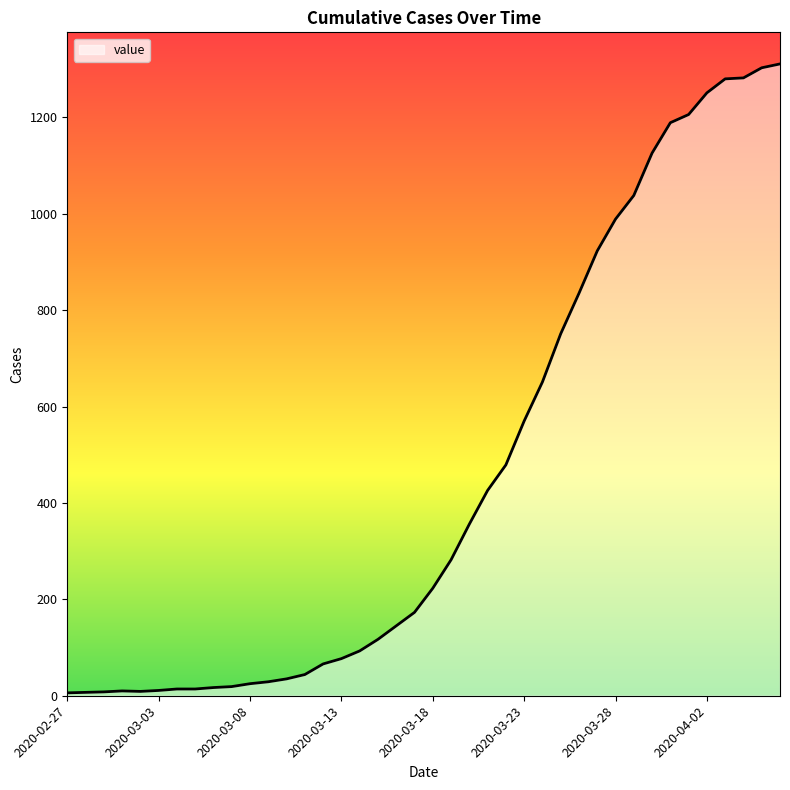

What is the greatest value displayed?

1311